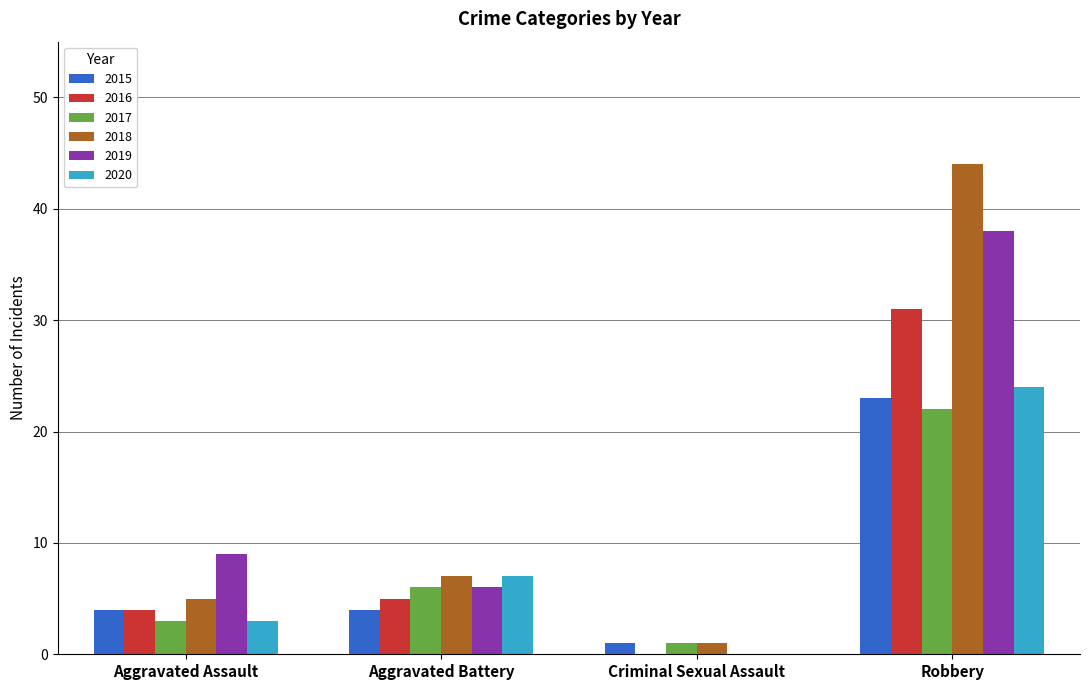

What is the sum of all 2018 values?

57